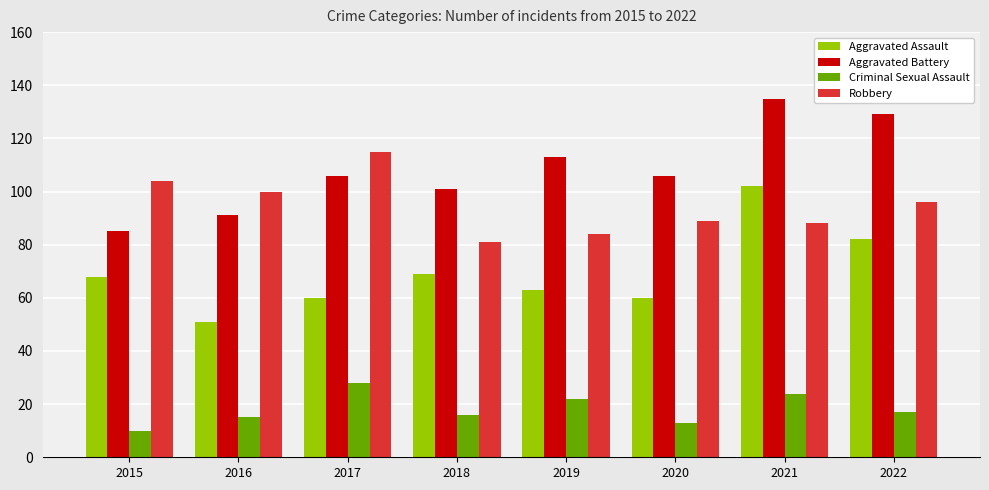

Reading left to right, transcribe all the data shown in this chart.

Aggravated Assault: 68	51	60	69	63	60	102	82
Aggravated Battery: 85	91	106	101	113	106	135	129
Criminal Sexual Assault: 10	15	28	16	22	13	24	17
Robbery: 104	100	115	81	84	89	88	96